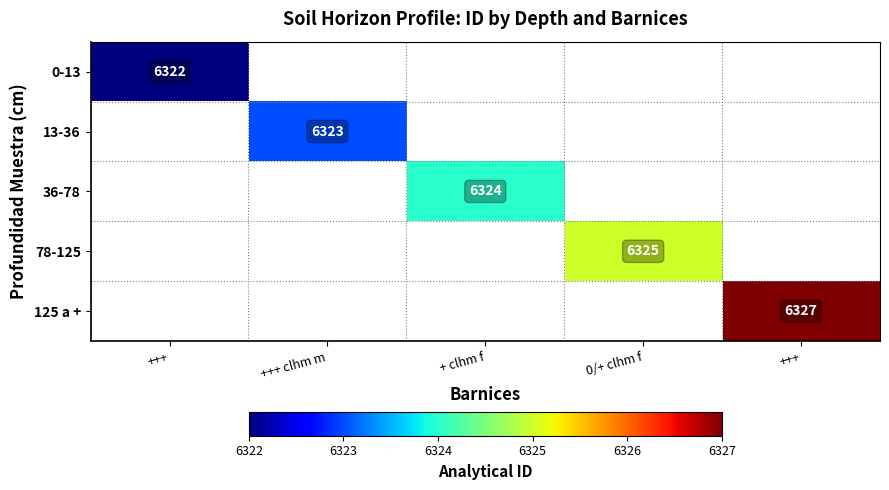

At which category does the chart reach its peak across all series?

+++